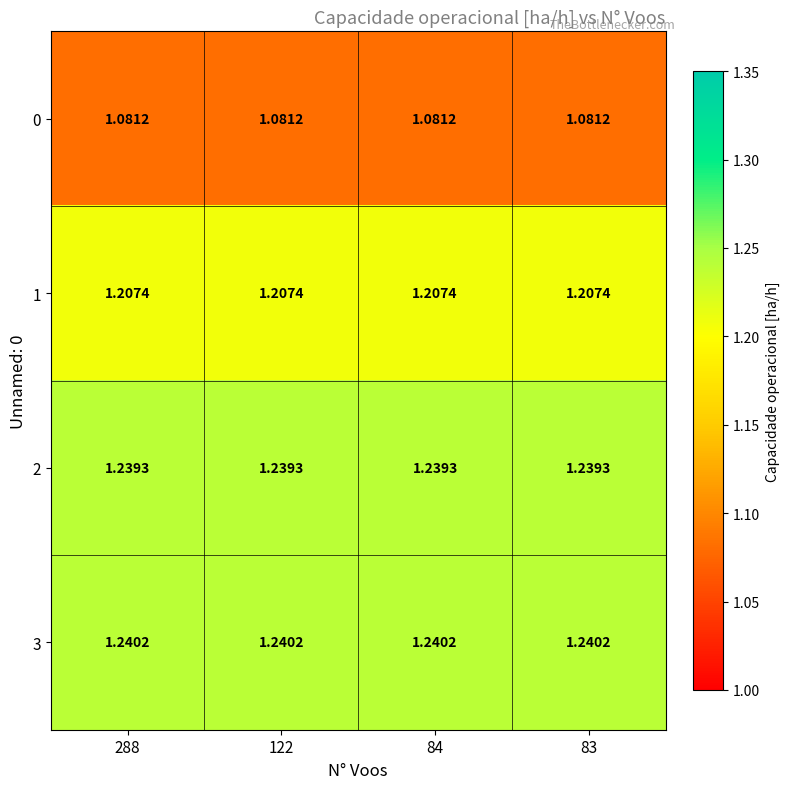

List the series in order of their peak value, highest first.

3, 2, 1, 0